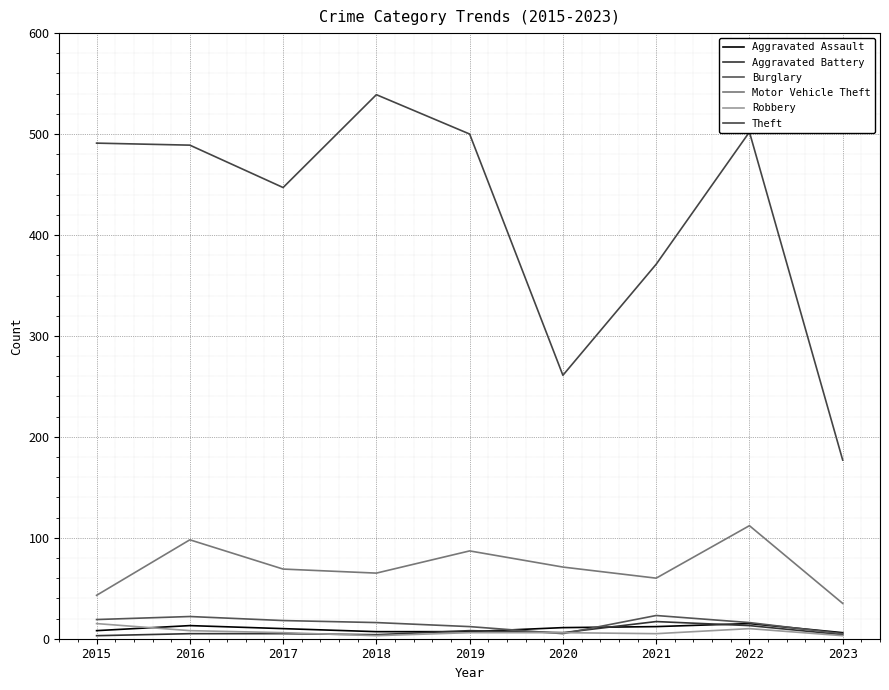

What is the total value across all series at 2017?

555